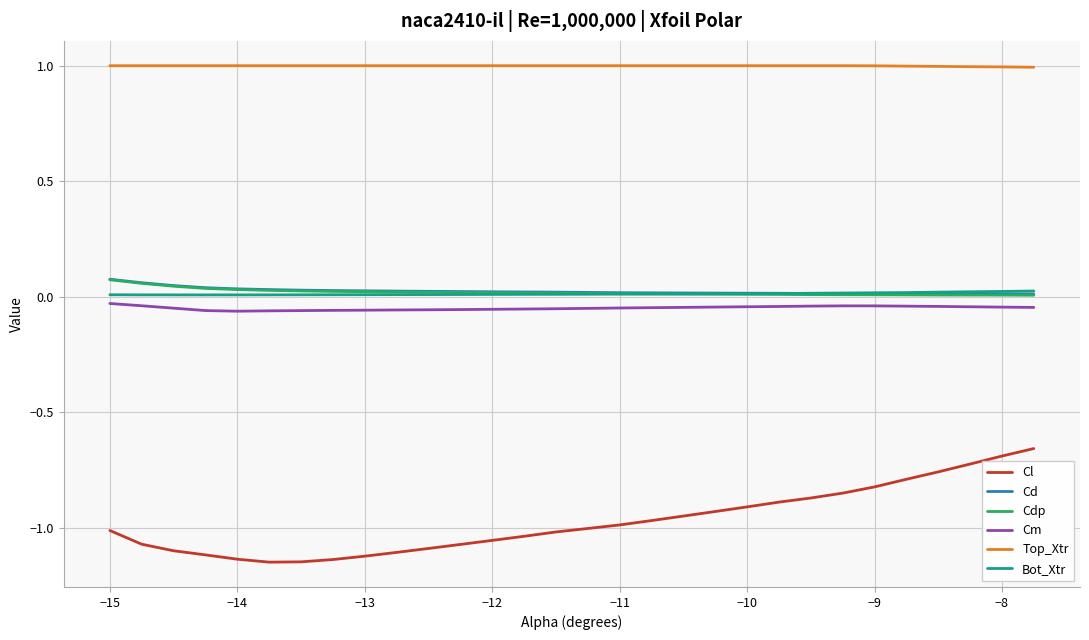

What is the greatest value displayed?

1.0